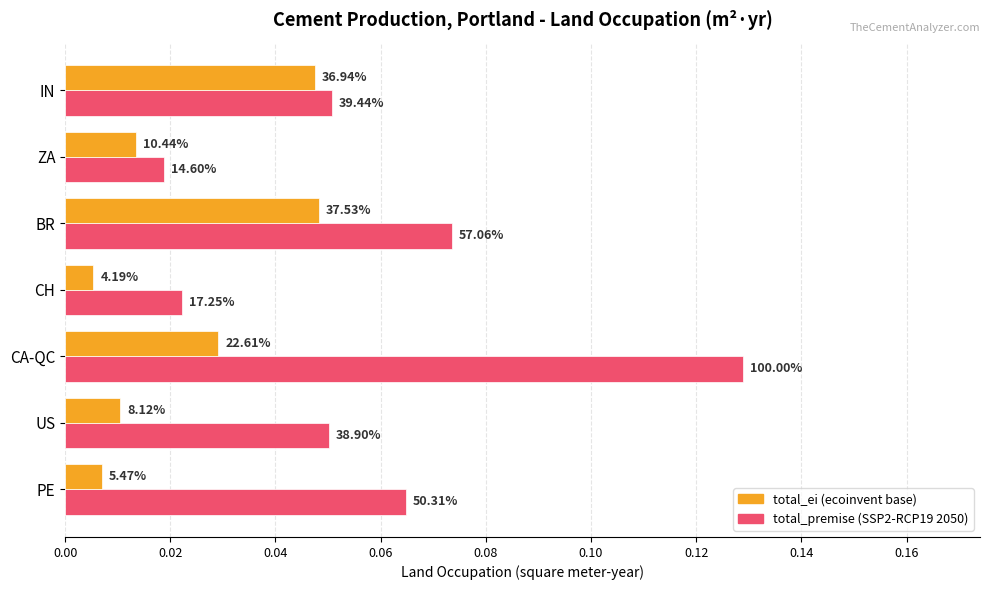

Reading right to left, what are all the values shown in this chart?

total_premise: 0.1	0.0	0.1	0.0	0.1	0.1	0.1
total_ei: 0.0	0.0	0.0	0.0	0.0	0.0	0.0